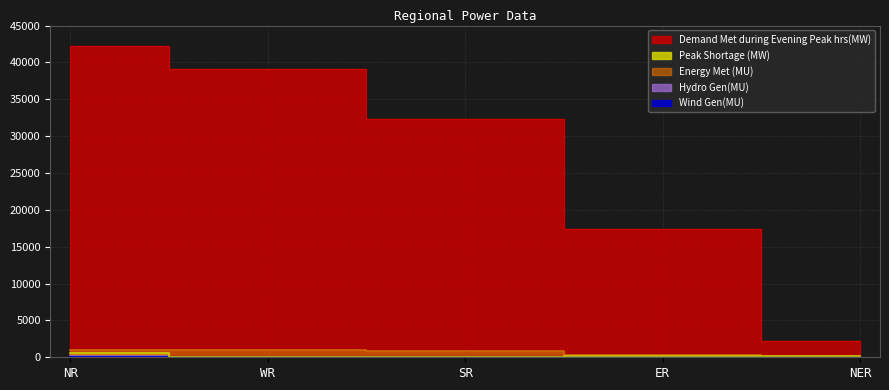

How many values in Wind Gen(MU) are above zero?

3